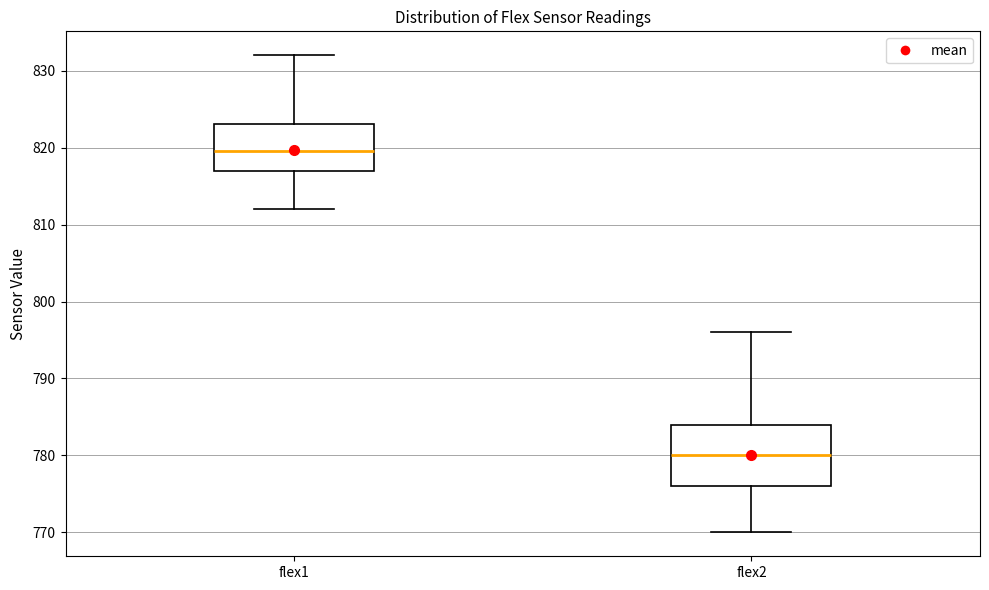

Reading left to right, read every box against the y-axis: the position of its median line, the range the box covers, and the ends of its whiskers. The values are not printed on the chart, so give them approximately, as read against the axis.

flex1: median 820, box 817 to 823, whiskers 812 to 832
flex2: median 780, box 776 to 784, whiskers 770 to 796